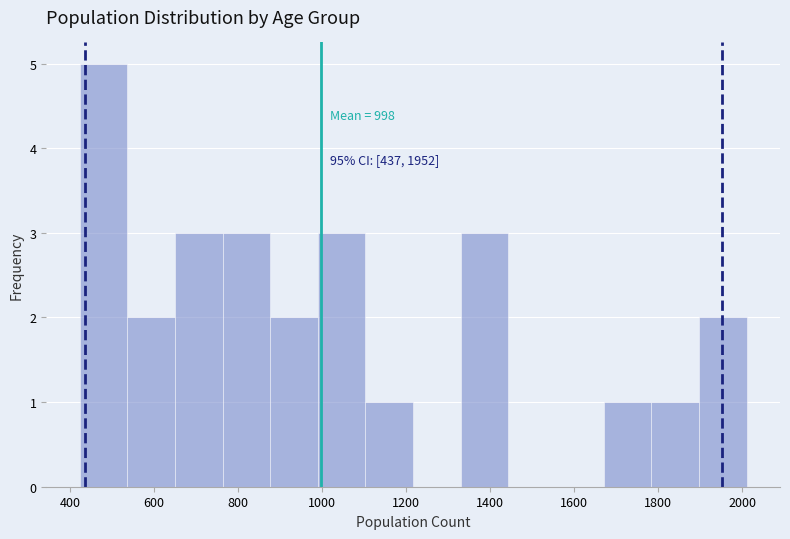

Which range on the x-axis has the tallest bar?

420 to 540